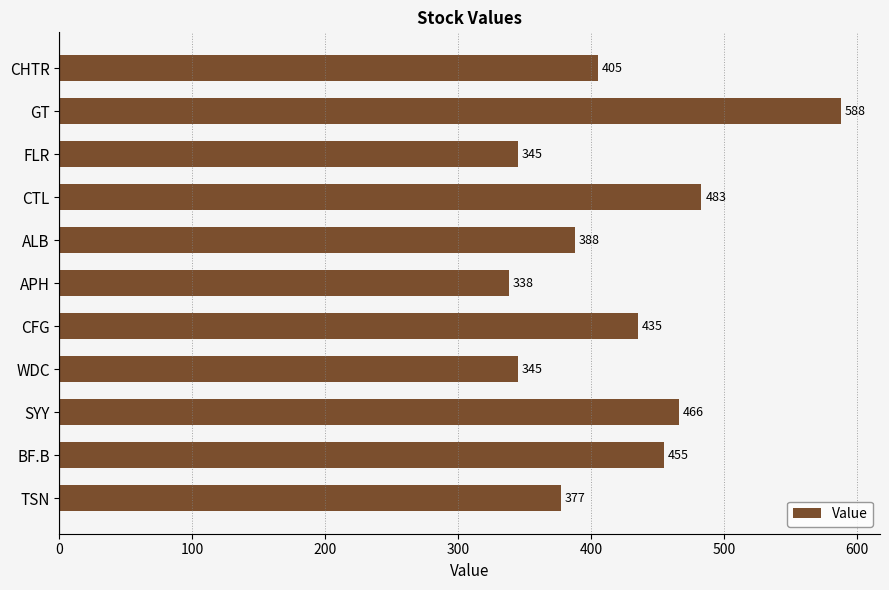

What is the label of the 4th bar from the top?

CTL